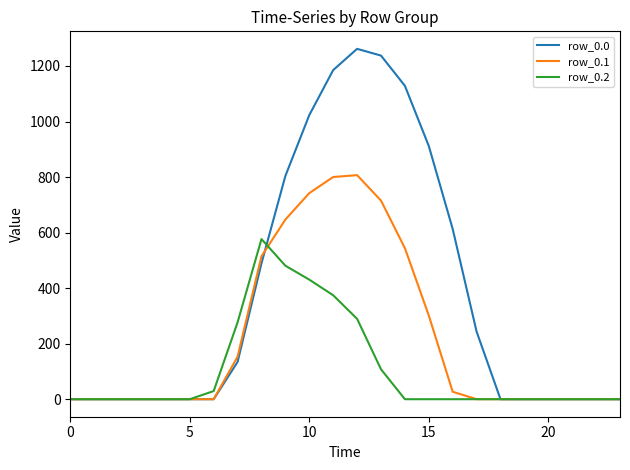

True or false: row_0.1 has more than 0 interior local peaks.

True